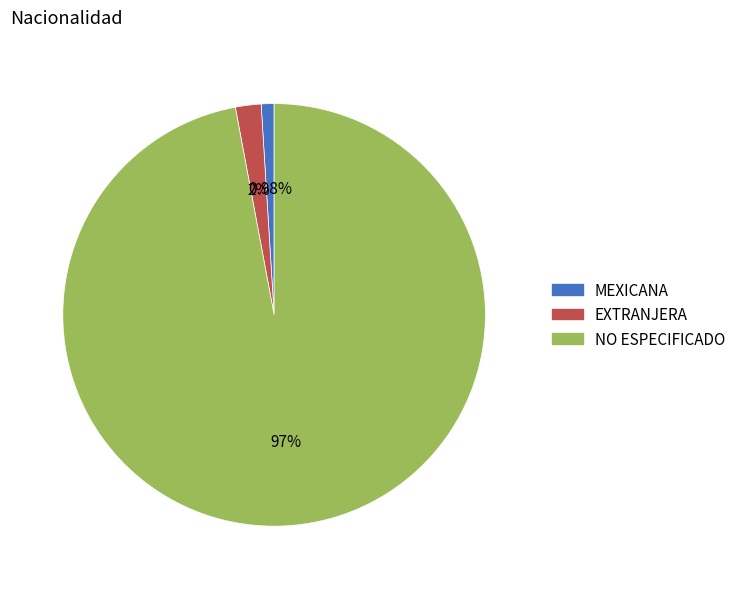

Is it true that EXTRANJERA is 2% of the pie?

True